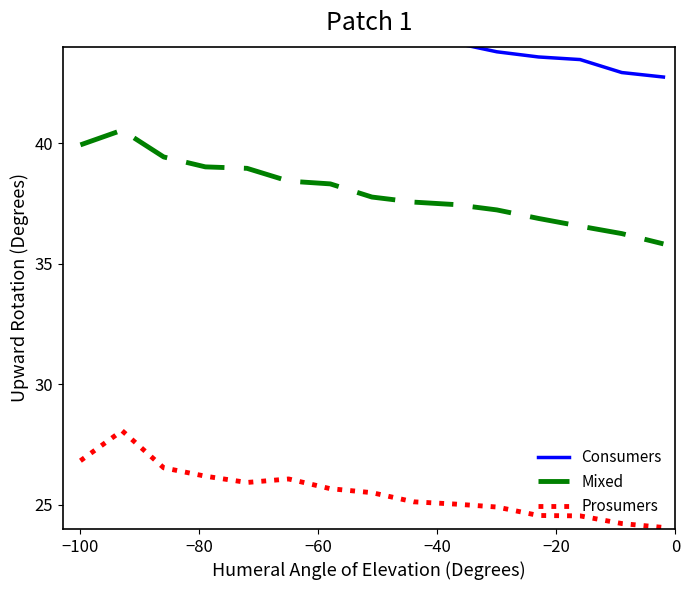

What is the highest value of the Prosumers series?

28.1